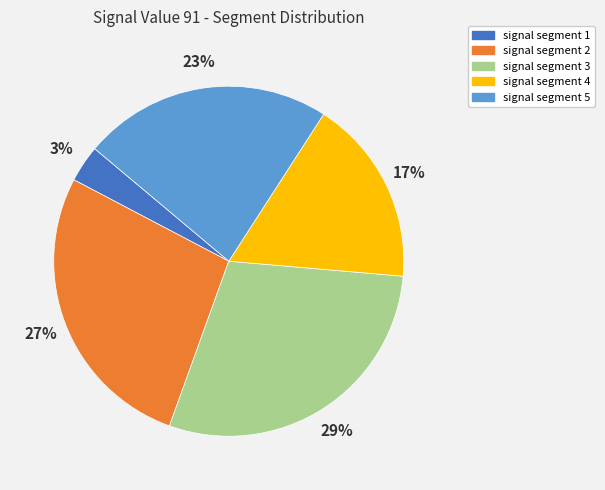

To the nearest percent, what is the combined percentage of signal segment 3 and signal segment 4?

46%